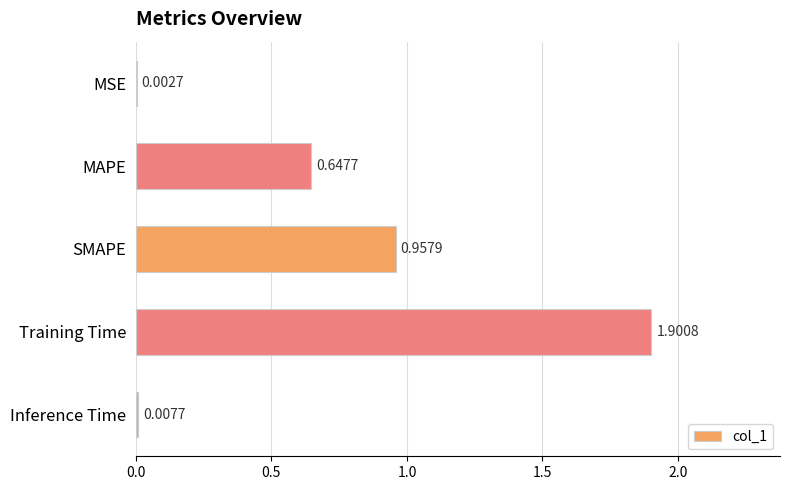

At which label is the value closest to 0?

MSE